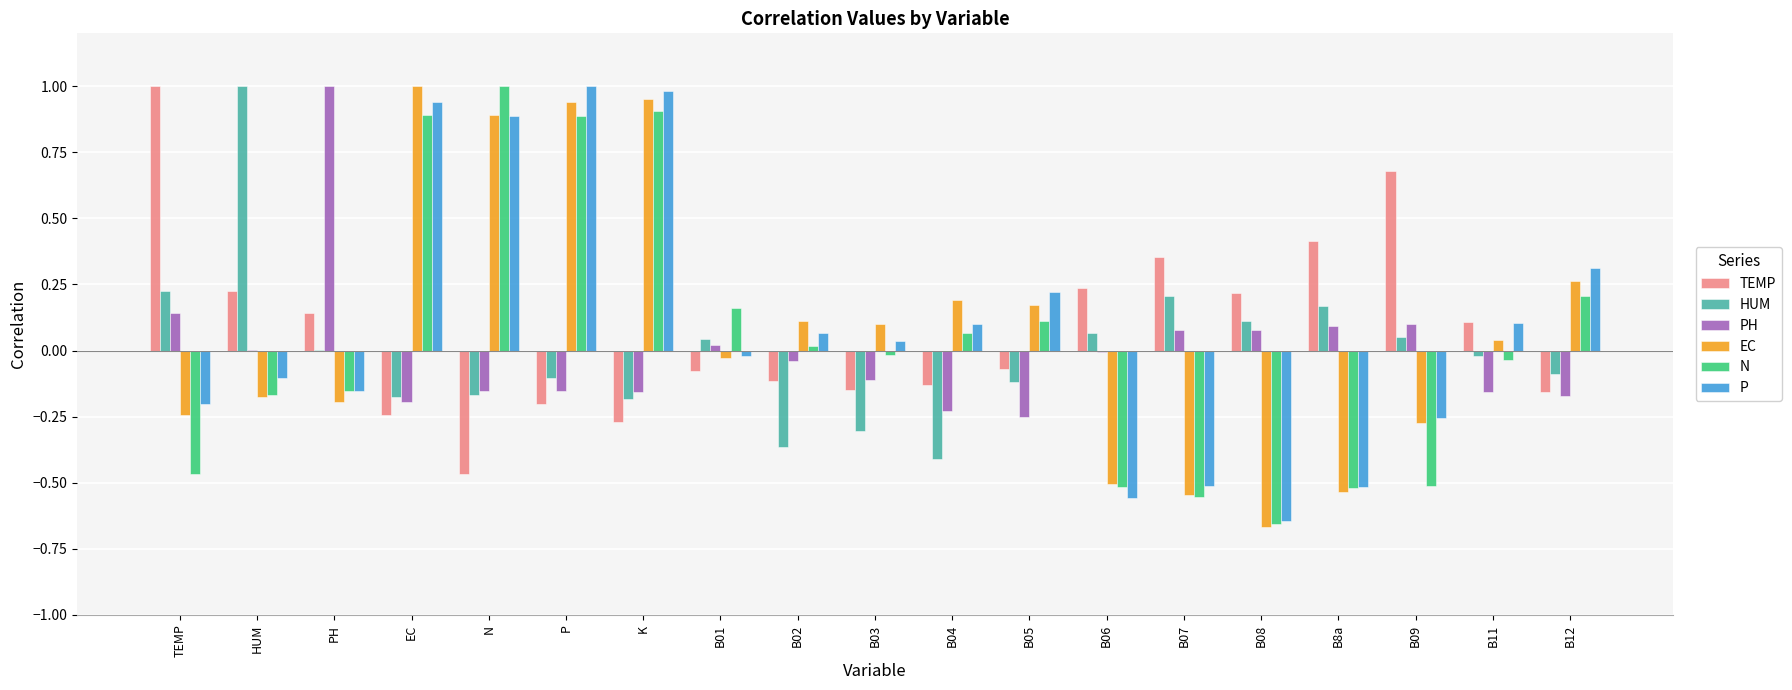

Is it true that HUM equals 1.0 at HUM?

True